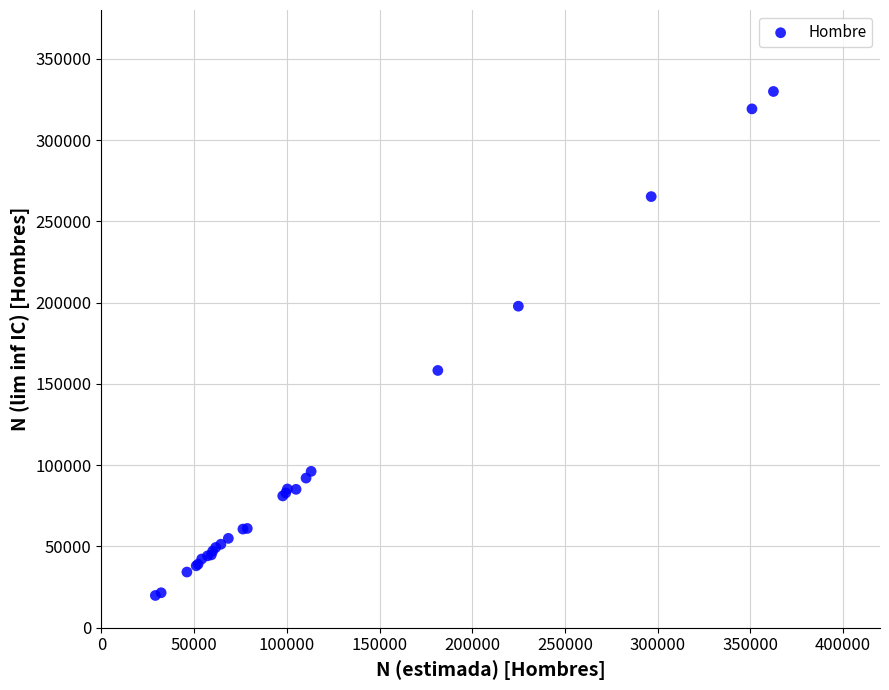

What Y value in the scatter plot is closest to 174873?

158277